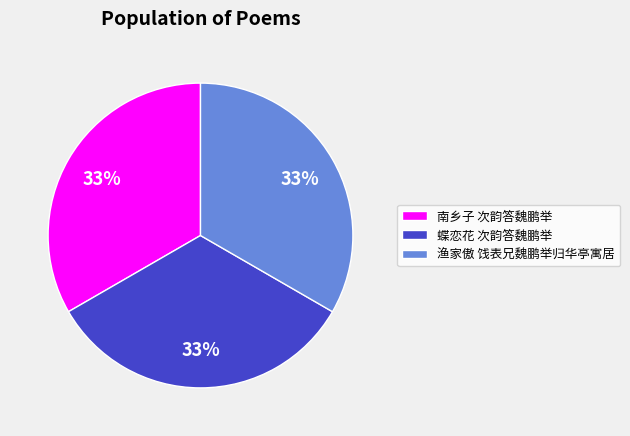

The 南乡子 次韵答魏鹏举 slice represents 40% of the pie. True or false?

False